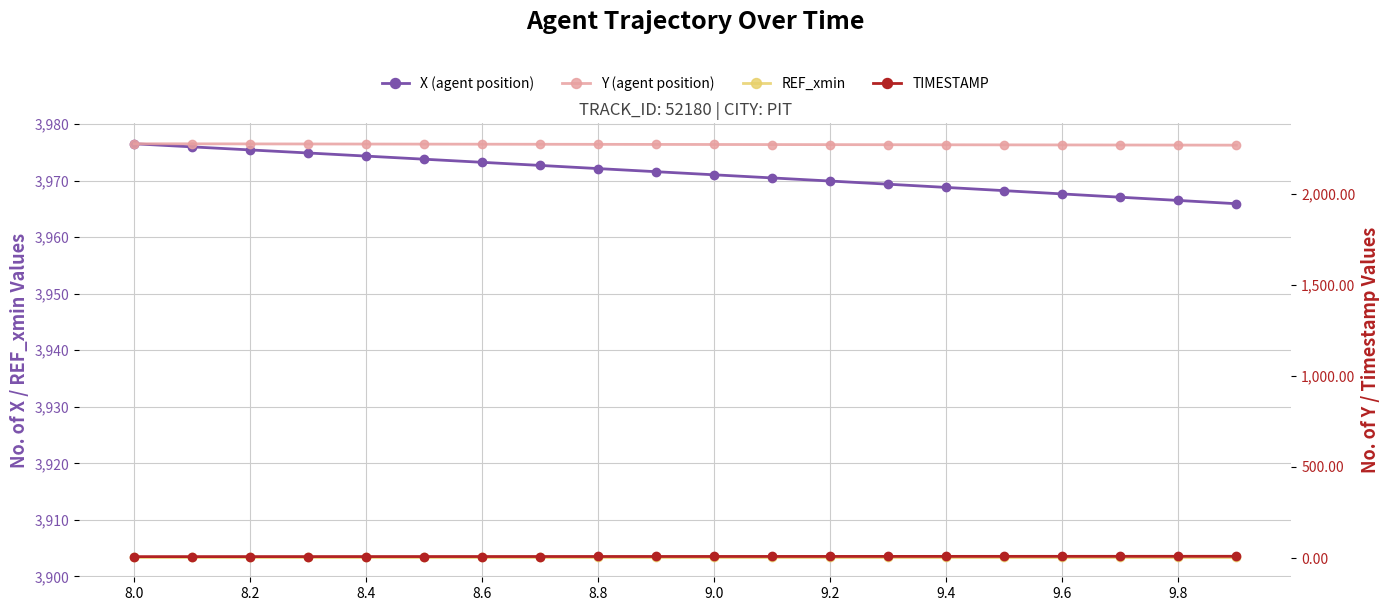

What is the spread (max minus min) of values at 9.0?

3965.3